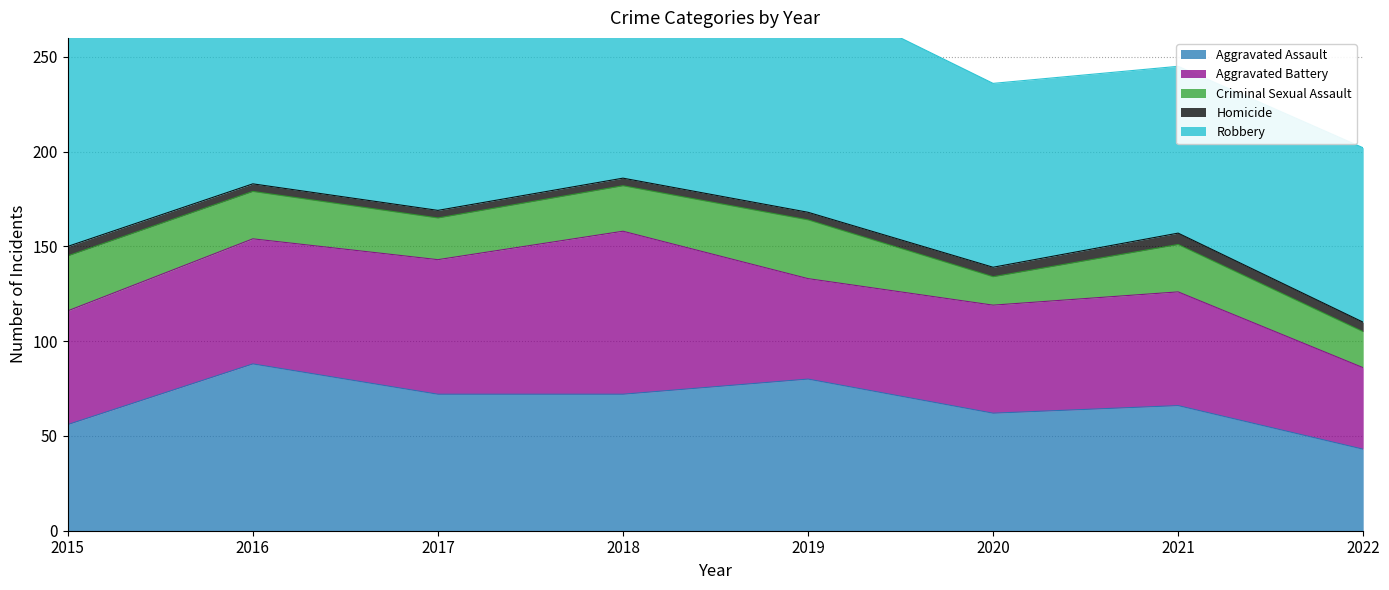

How many data points in Aggravated Assault are above 72?

2